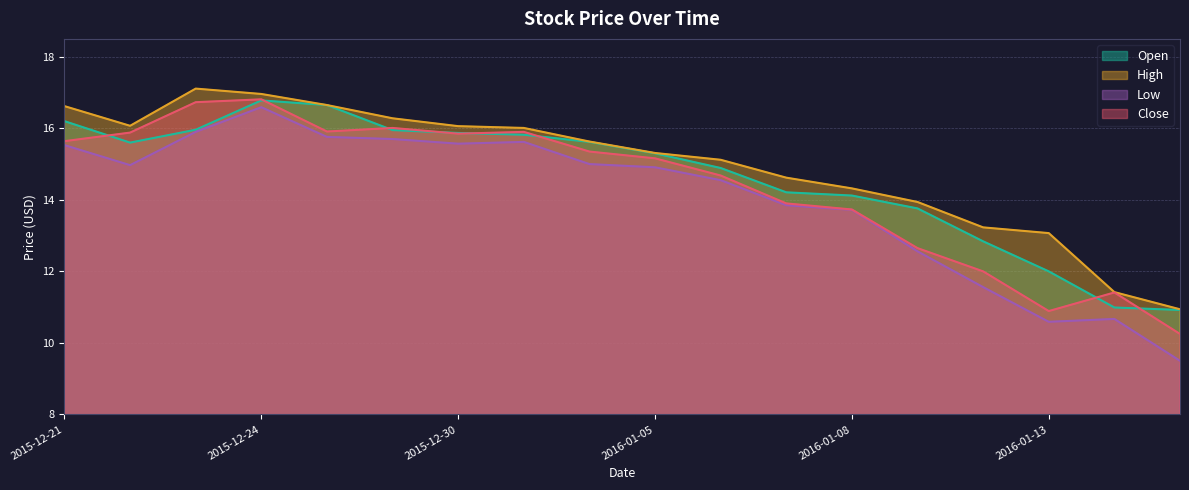

Where is the first local minimum for Close?

2015-12-28